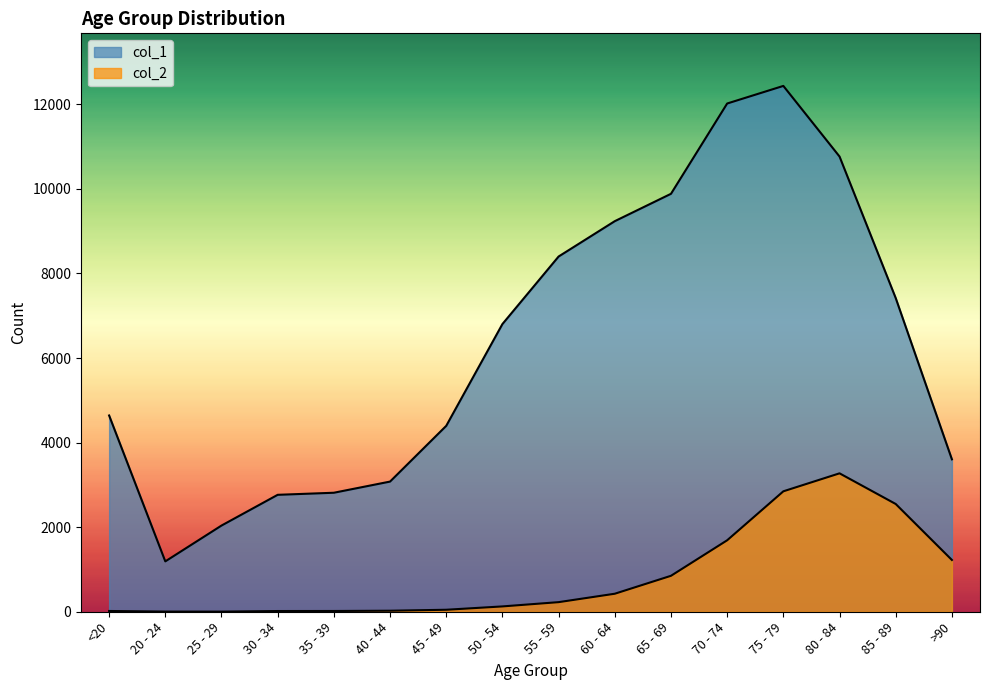

At 70 - 74, list the series in order from largest to smallest.

col_1, col_2